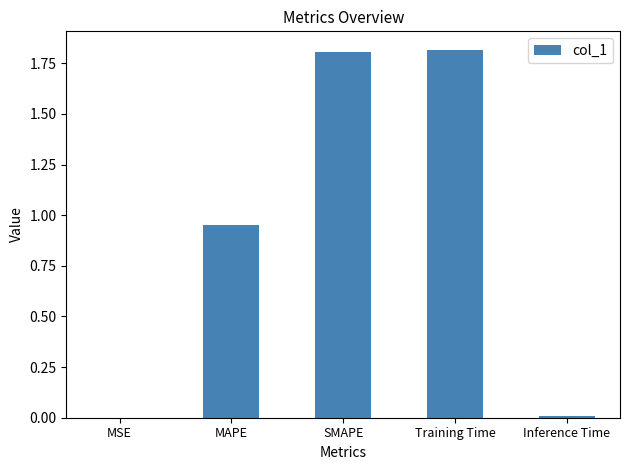

What is the sum of all values?

4.6